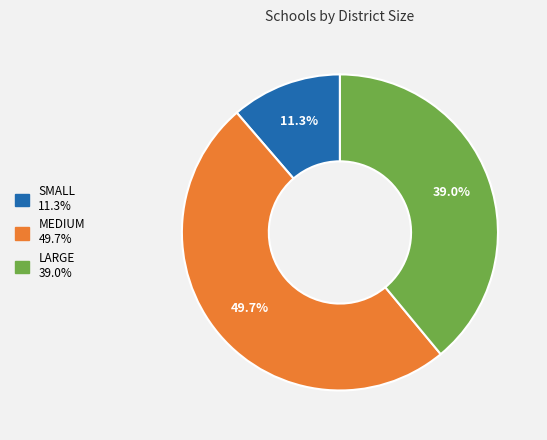

Which slice is the largest?

MEDIUM